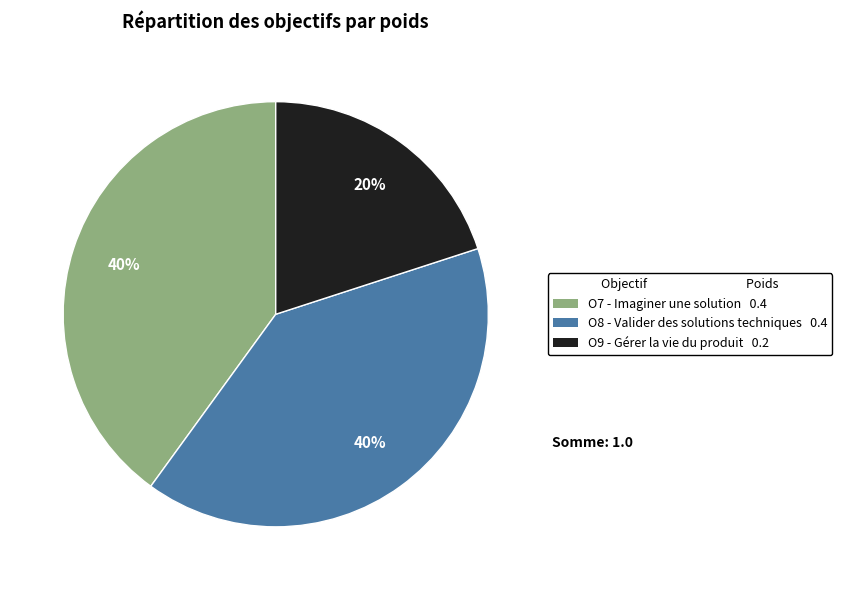

What percentage is the O8 - Valider des solutions techniques slice, to the nearest percent?

40%